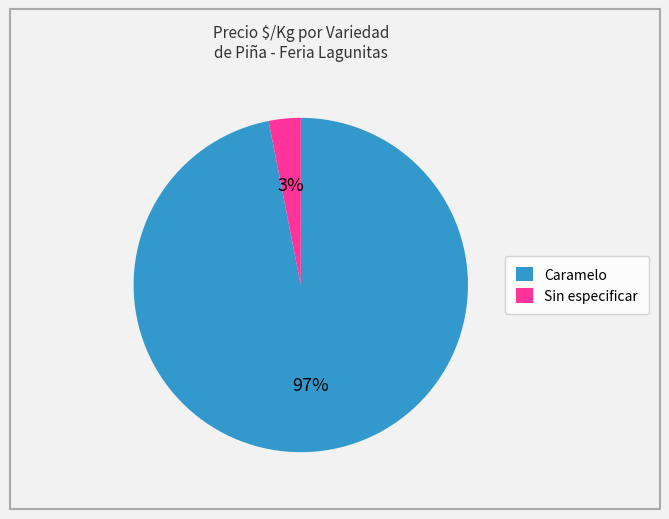

Which slice is the smallest?

Sin especificar